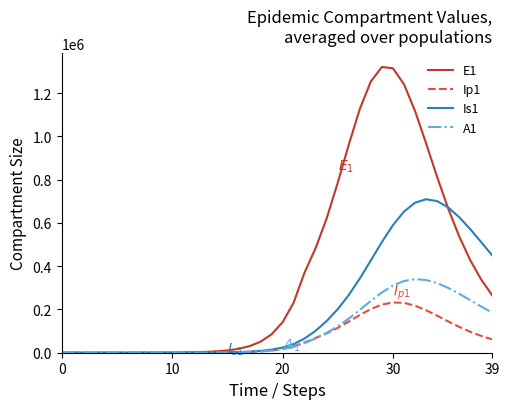

Which series has the widest spread of values?

E1